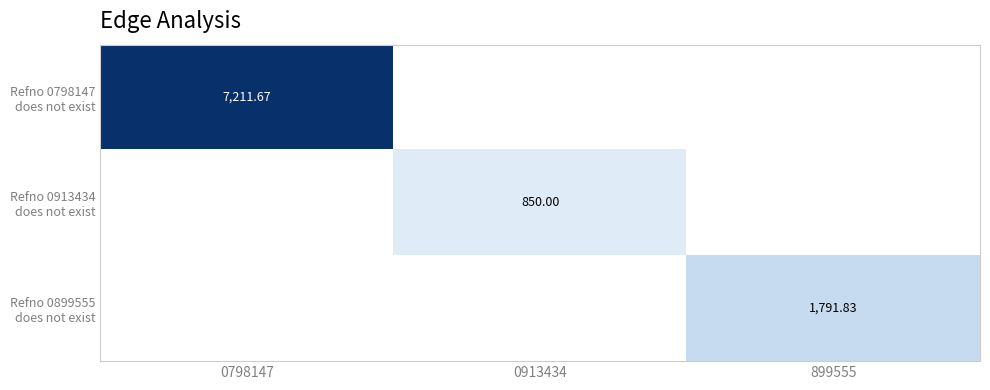

What is the minimum value for Refno 0798147 does not exist?

7211.7